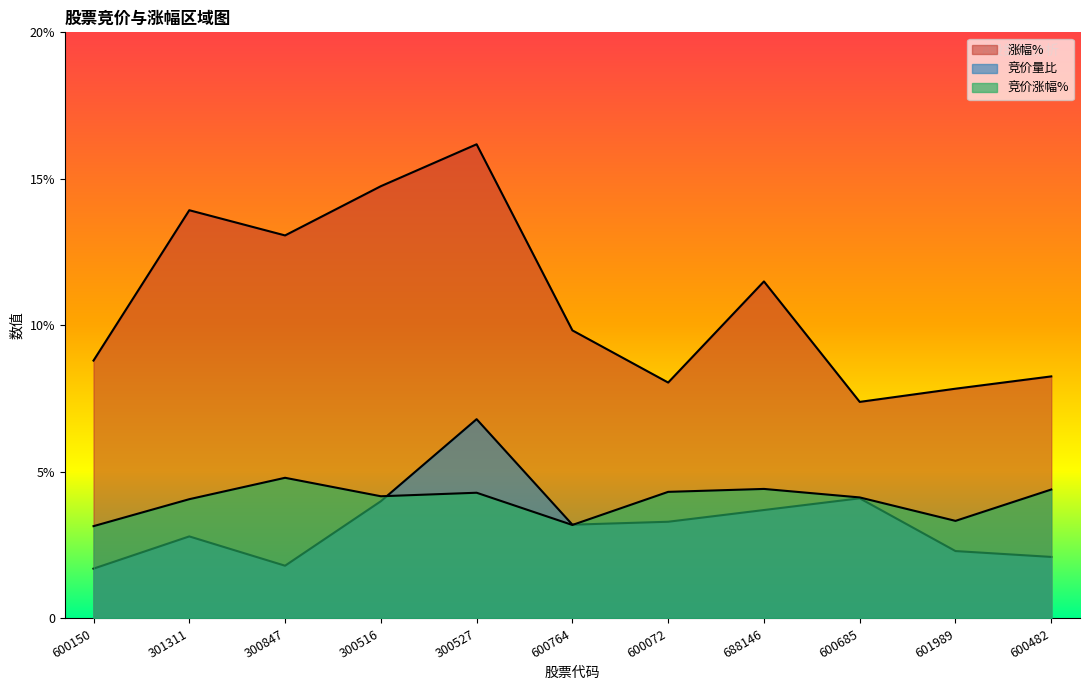

What is the sum of the 涨幅% values at 601989 and 688146?

19.3